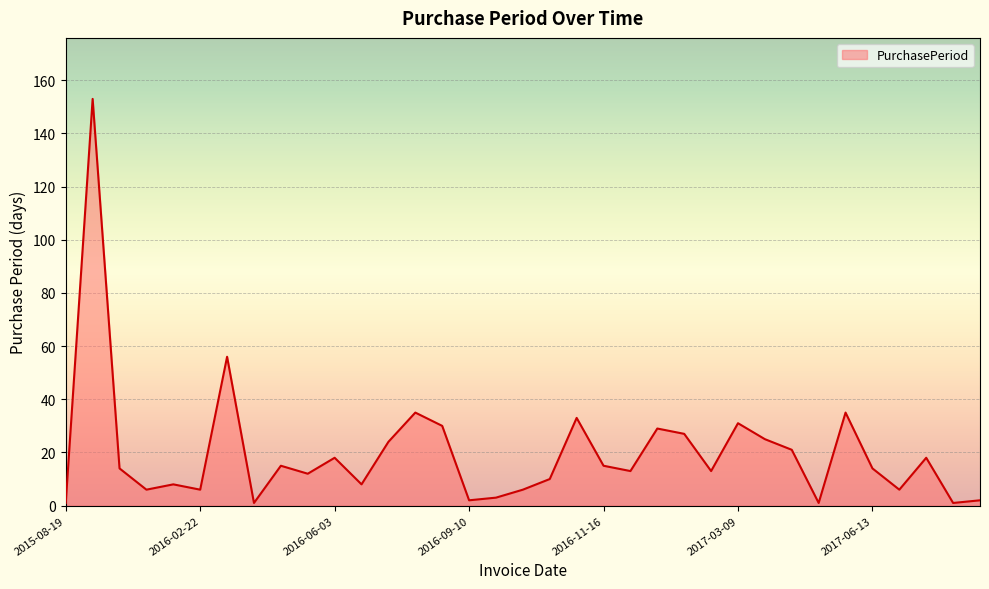

What is the greatest value displayed?

153